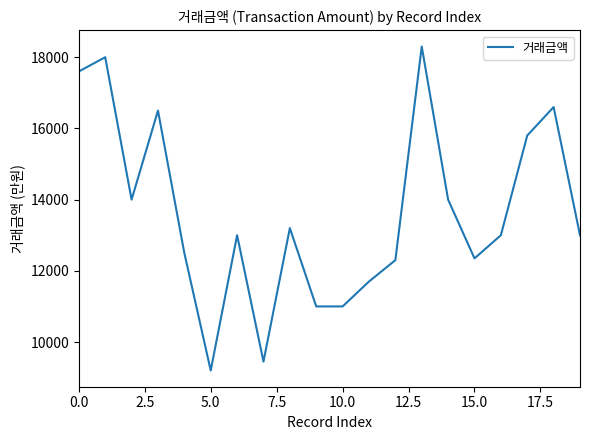

Does the chart have visible grid lines?

No